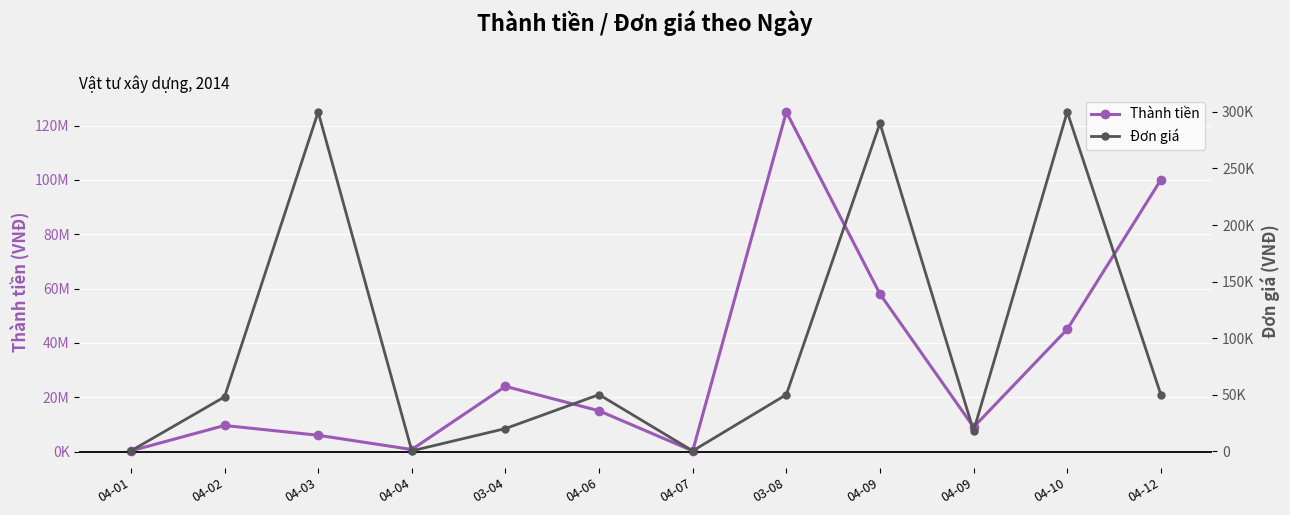

True or false: Thành tiền and Đơn giá intersect in this chart.

False